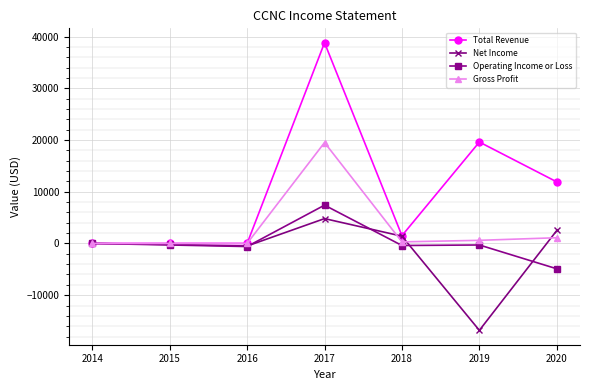

At which category is the sum across all series the highest?

2017